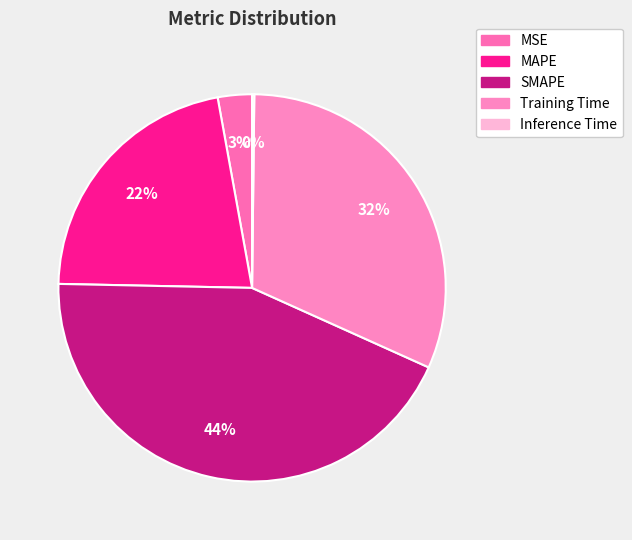

Does SMAPE account for over 50% of the chart?

No